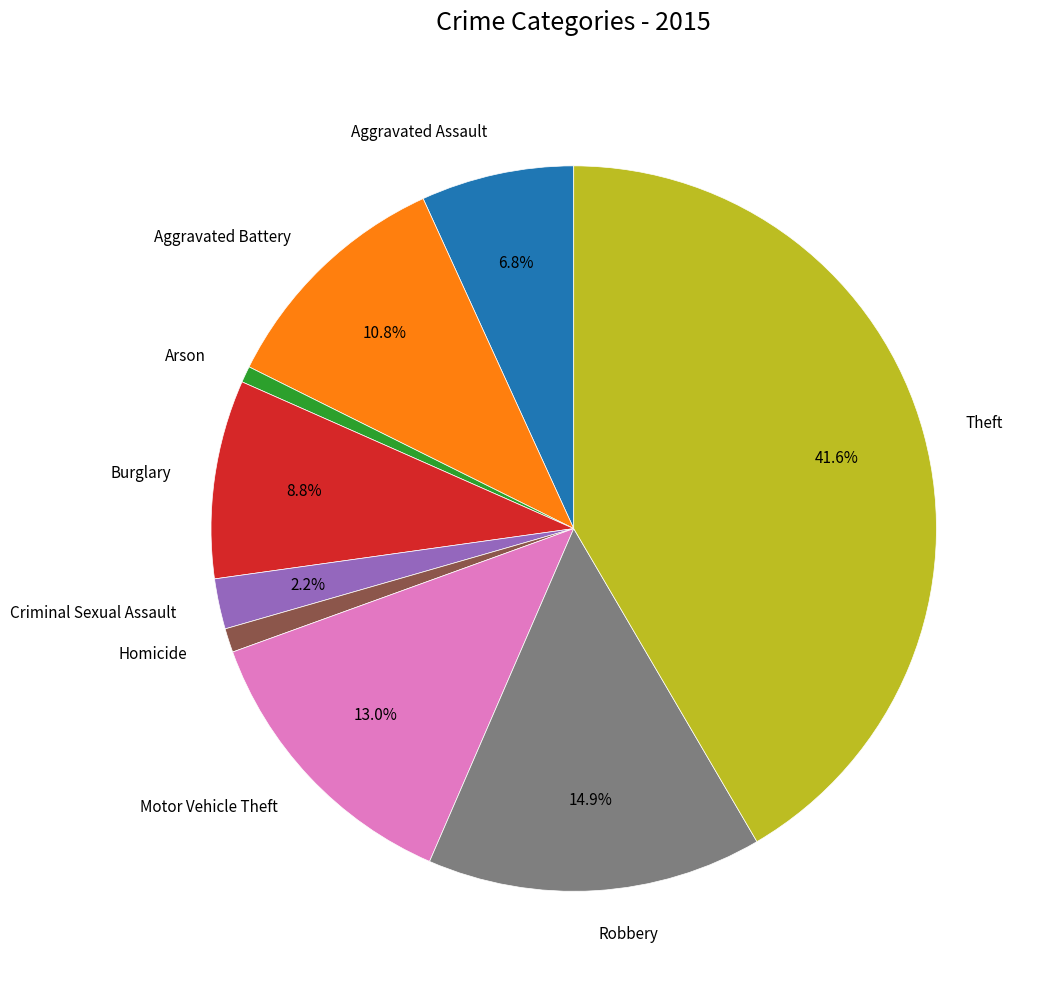

True or false: Criminal Sexual Assault accounts for 8% of the total.

False